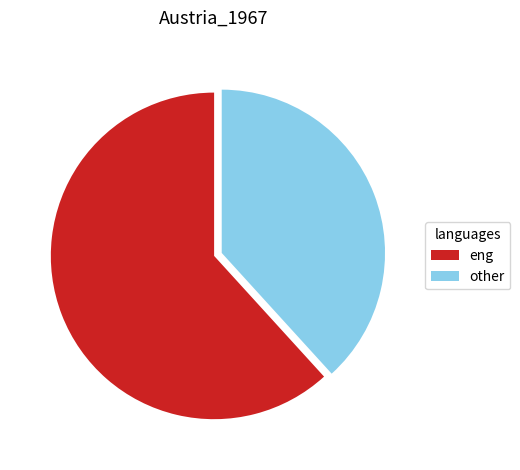

How many slices are in this pie chart?

2